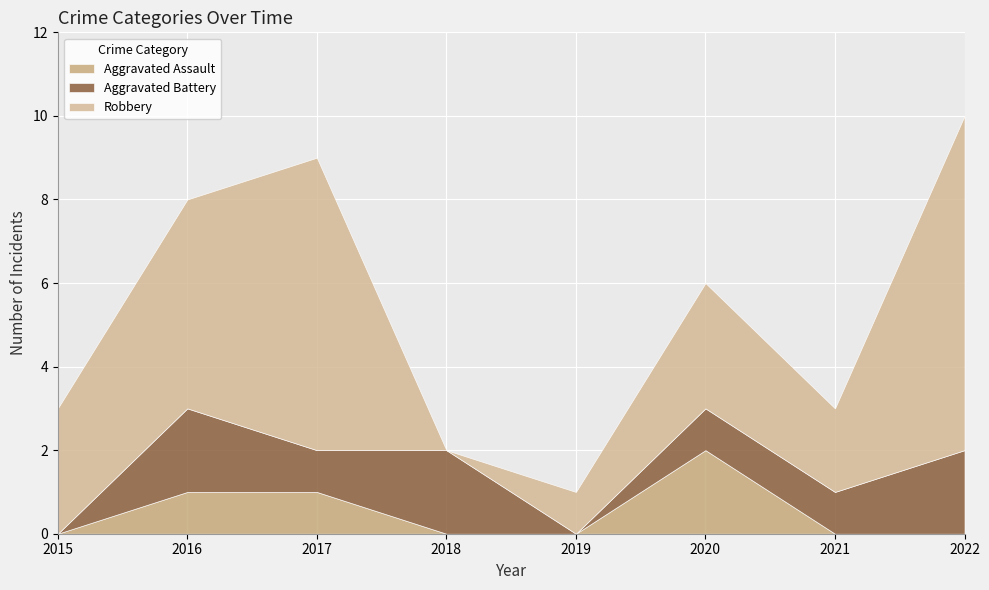

At which category does Aggravated Assault reach its first local peak?

2020